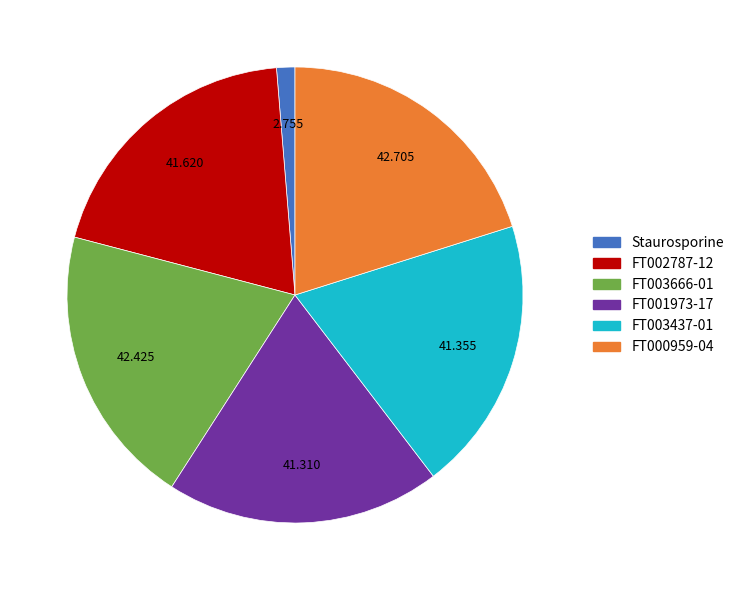

Is the sum of FT003666-01 and Staurosporine greater than half?

No